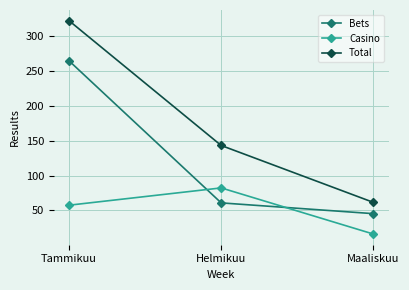

What is the difference between the maximum and second lowest values in the Casino series?

24.8